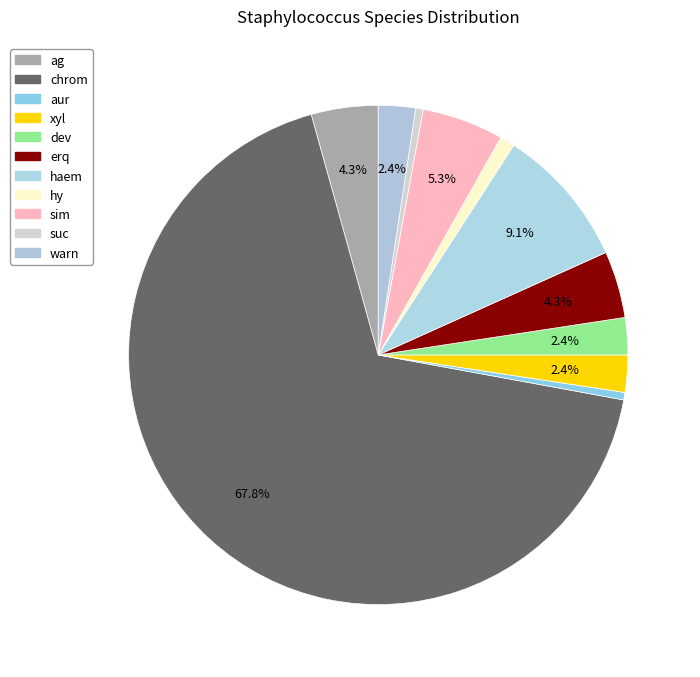

Which has a higher value, suc or aur?

suc